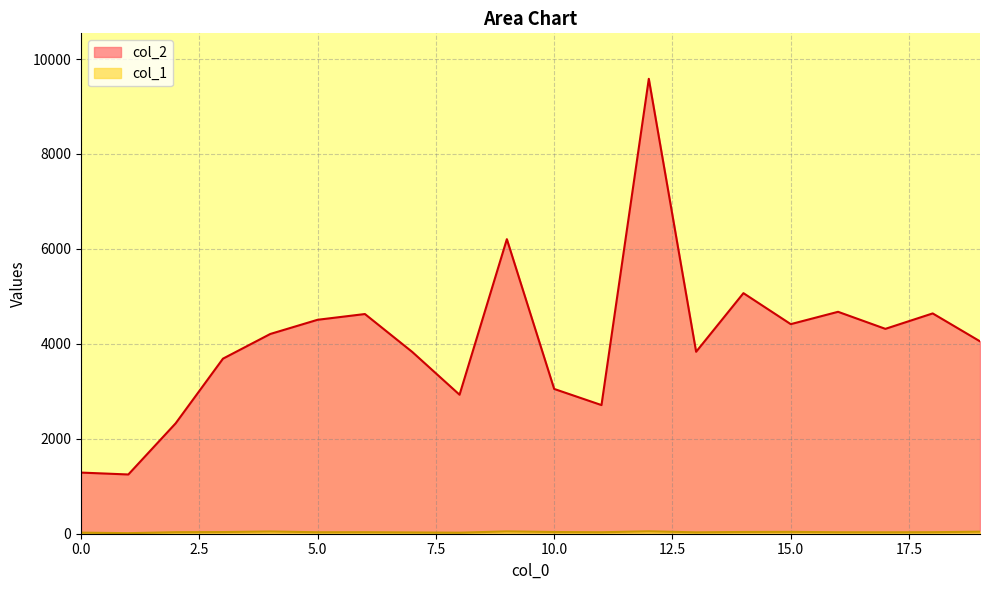

Reading left to right, list all the values displayed in this chart.

col_2: 0=1288	1=1248	2=2326	3=3688	4=4208	5=4507	6=4628	7=3830	8=2928	9=6205	10=3050	11=2710	12=9583	13=3833	14=5068	15=4415	16=4675	17=4316	18=4641	19=4053
col_1: 0=23	1=12	2=32	3=35	4=47	5=31	6=32	7=27	8=22	9=49	10=36	11=31	12=51	13=29	14=37	15=39	16=31	17=30	18=32	19=43